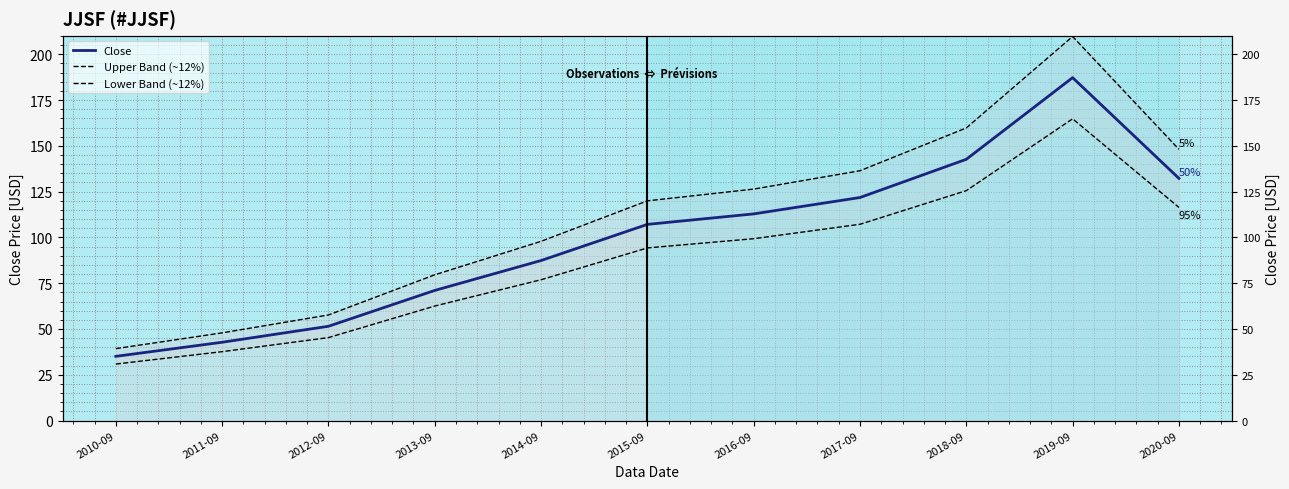

How many lines are shown in the chart?

3